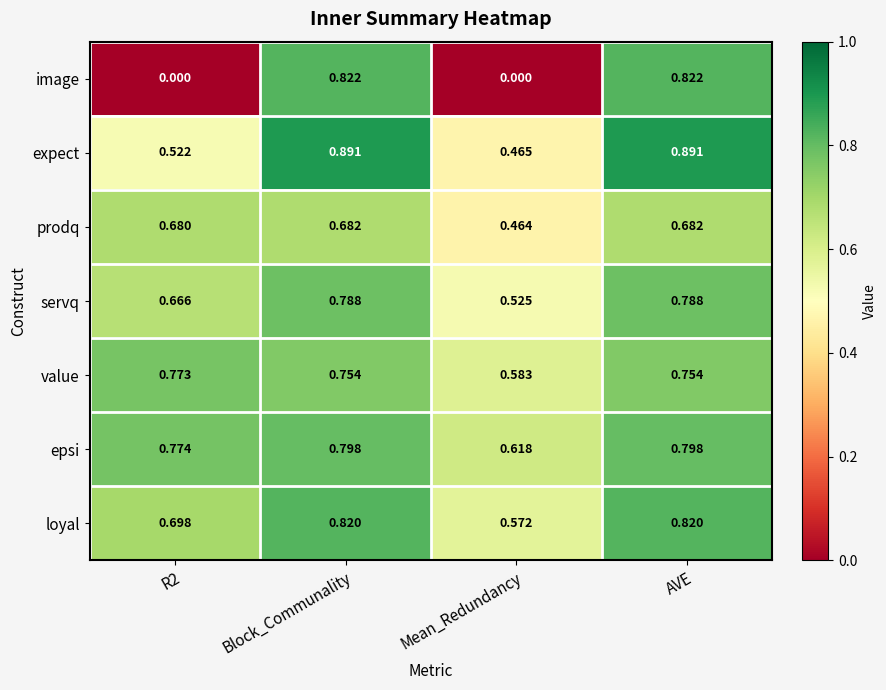

Which series has the largest total across all categories?

epsi